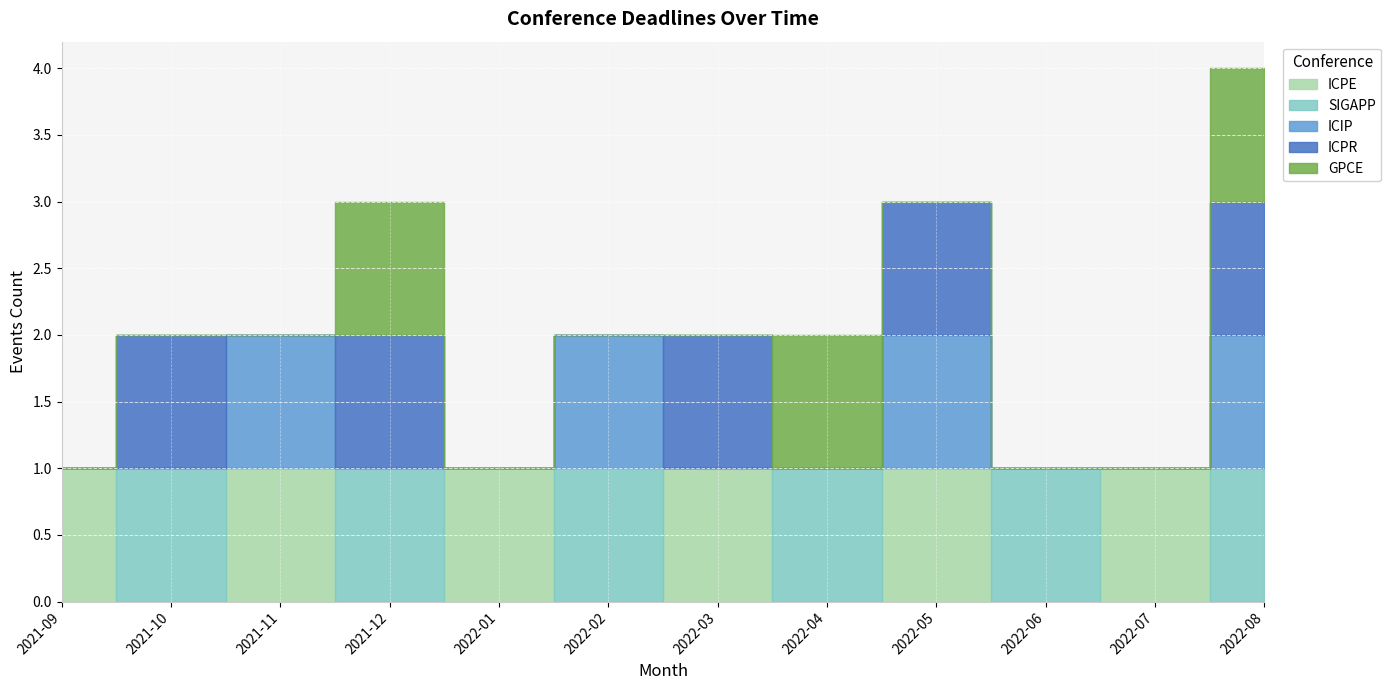

What is the sum of all ICPE values?

6